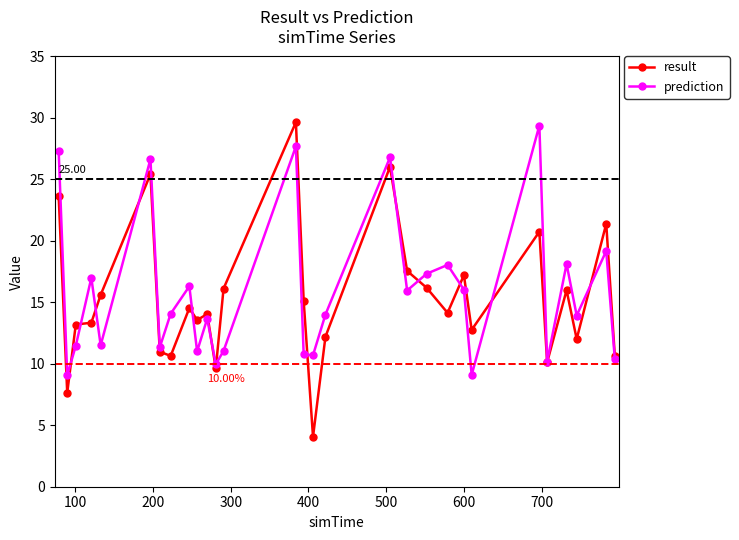

At how many categories does at least one series exceed 25?

5